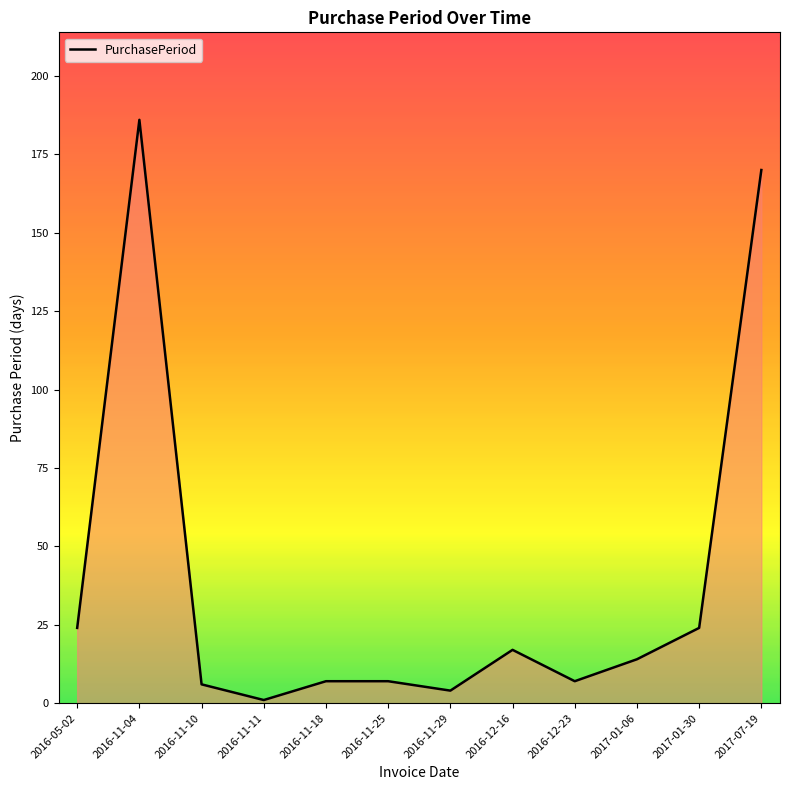

What position from the left is 2016-11-18?

5